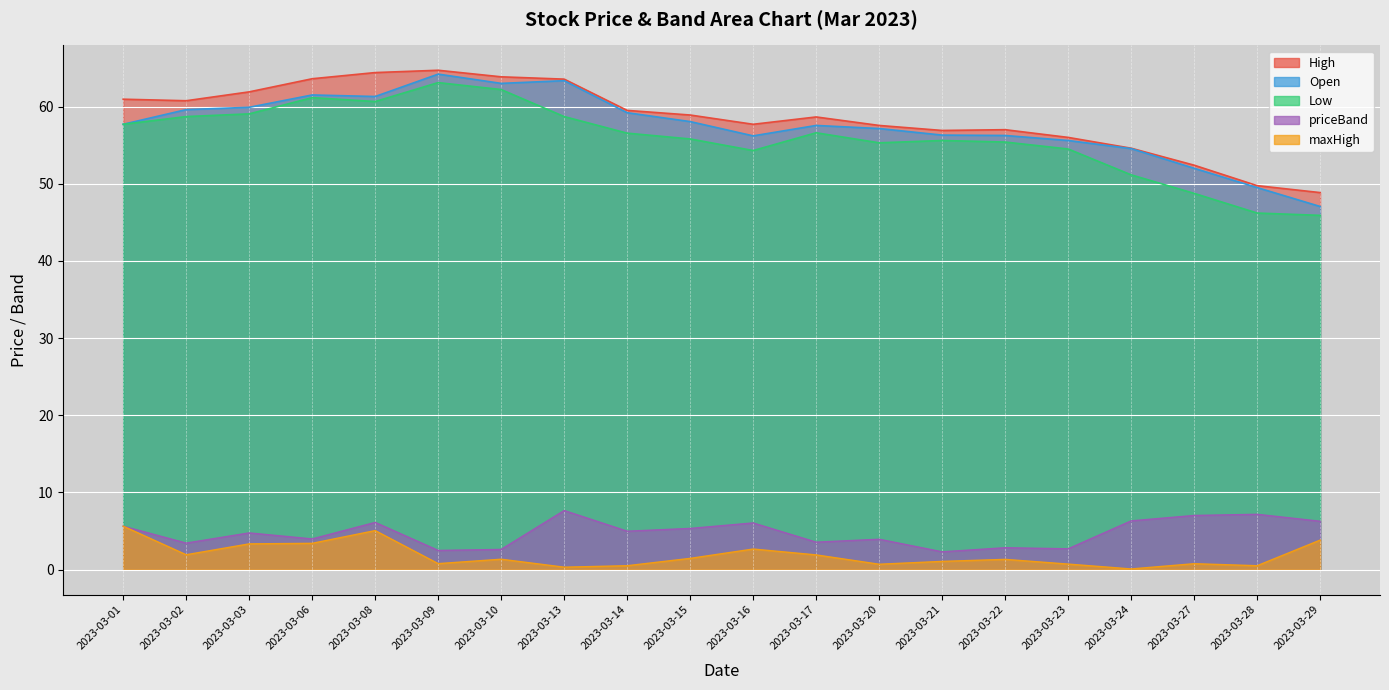

Reading left to right, transcribe all the data shown in this chart.

High: 2023-03-01=61.0	2023-03-02=60.8	2023-03-03=61.9	2023-03-06=63.6	2023-03-08=64.4	2023-03-09=64.7	2023-03-10=63.9	2023-03-13=63.5	2023-03-14=59.5	2023-03-15=58.9	2023-03-16=57.7	2023-03-17=58.6	2023-03-20=57.5	2023-03-21=56.9	2023-03-22=57.0	2023-03-23=56.0	2023-03-24=54.6	2023-03-27=52.4	2023-03-28=49.8	2023-03-29=48.9
Open: 2023-03-01=57.7	2023-03-02=59.6	2023-03-03=59.9	2023-03-06=61.5	2023-03-08=61.3	2023-03-09=64.2	2023-03-10=63.0	2023-03-13=63.4	2023-03-14=59.2	2023-03-15=58.0	2023-03-16=56.2	2023-03-17=57.5	2023-03-20=57.1	2023-03-21=56.3	2023-03-22=56.2	2023-03-23=55.6	2023-03-24=54.5	2023-03-27=52.0	2023-03-28=49.5	2023-03-29=47.0
Low: 2023-03-01=57.7	2023-03-02=58.7	2023-03-03=59.0	2023-03-06=61.1	2023-03-08=60.6	2023-03-09=63.1	2023-03-10=62.2	2023-03-13=58.7	2023-03-14=56.5	2023-03-15=55.8	2023-03-16=54.3	2023-03-17=56.6	2023-03-20=55.3	2023-03-21=55.6	2023-03-22=55.4	2023-03-23=54.5	2023-03-24=51.1	2023-03-27=48.8	2023-03-28=46.2	2023-03-29=45.9
priceBand: 2023-03-01=5.6	2023-03-02=3.4	2023-03-03=4.8	2023-03-06=4.0	2023-03-08=6.1	2023-03-09=2.5	2023-03-10=2.6	2023-03-13=7.7	2023-03-14=5.0	2023-03-15=5.3	2023-03-16=6.0	2023-03-17=3.6	2023-03-20=3.9	2023-03-21=2.3	2023-03-22=2.8	2023-03-23=2.7	2023-03-24=6.3	2023-03-27=7.0	2023-03-28=7.2	2023-03-29=6.3
maxHigh: 2023-03-01=5.6	2023-03-02=1.9	2023-03-03=3.3	2023-03-06=3.4	2023-03-08=5.1	2023-03-09=0.8	2023-03-10=1.4	2023-03-13=0.3	2023-03-14=0.5	2023-03-15=1.5	2023-03-16=2.7	2023-03-17=1.9	2023-03-20=0.7	2023-03-21=1.1	2023-03-22=1.3	2023-03-23=0.7	2023-03-24=0.1	2023-03-27=0.8	2023-03-28=0.5	2023-03-29=3.8